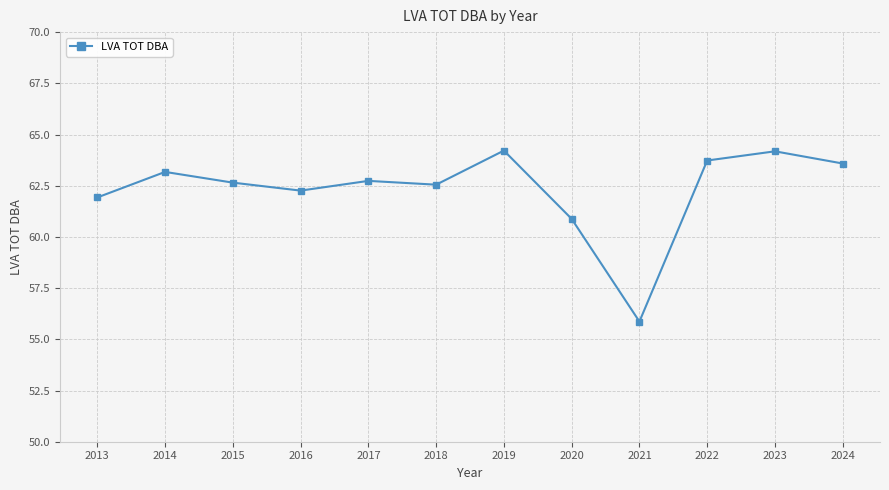

How many series are shown in this chart?

1